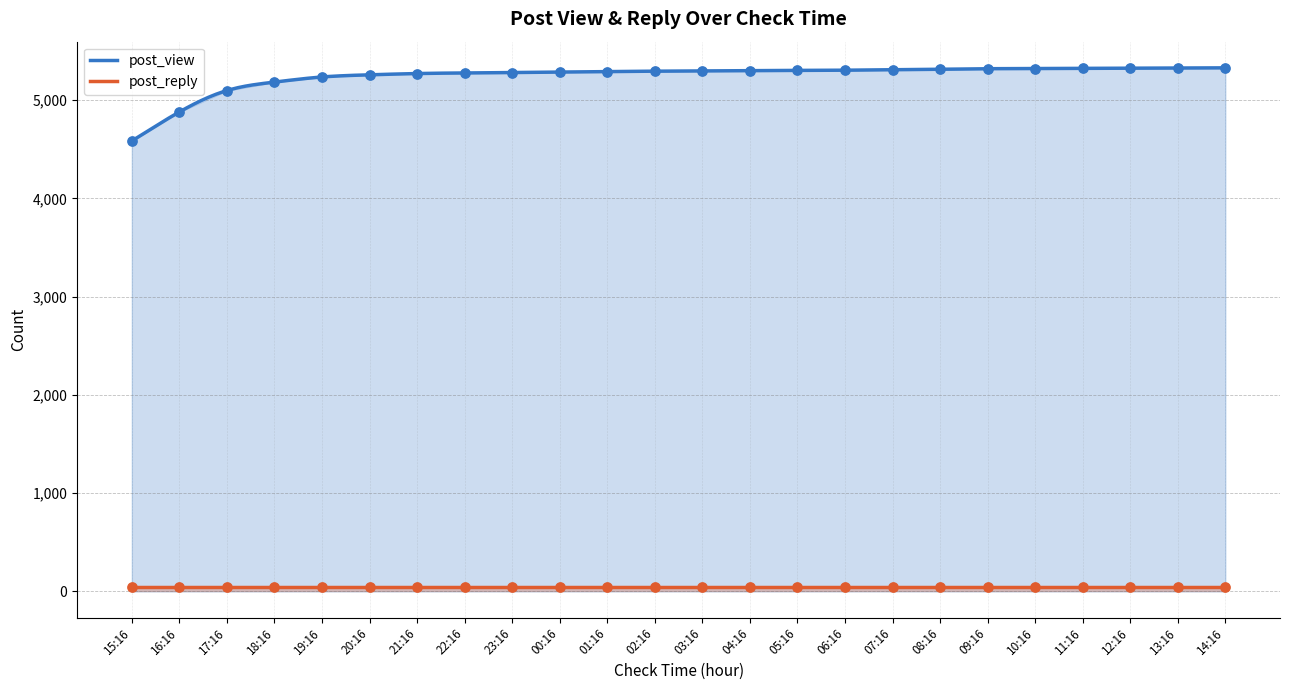

Between 20:16 and 09:16, which is larger?

09:16